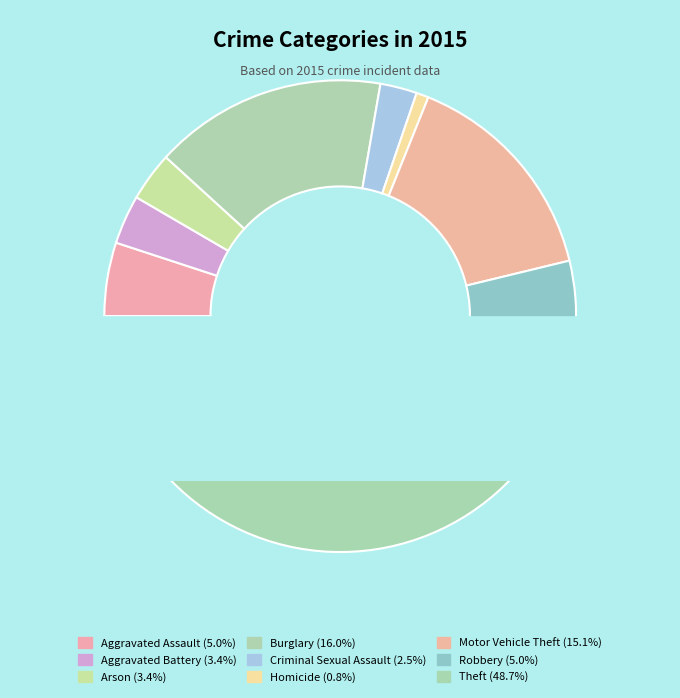

True or false: Theft accounts for 49% of the total.

True